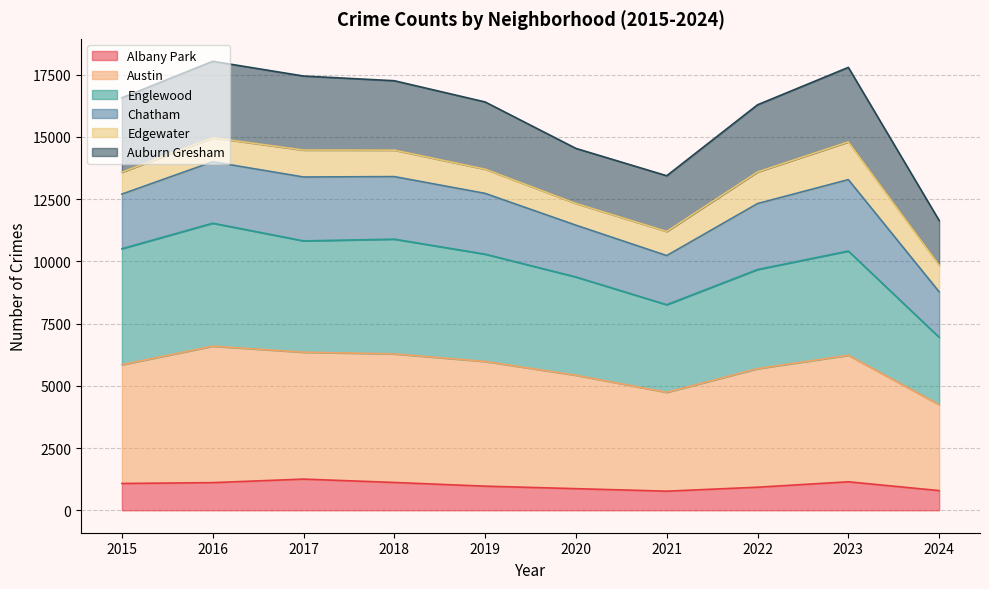

List the labels in order of Albany Park value, largest first.

2017, 2023, 2018, 2016, 2015, 2019, 2022, 2020, 2024, 2021